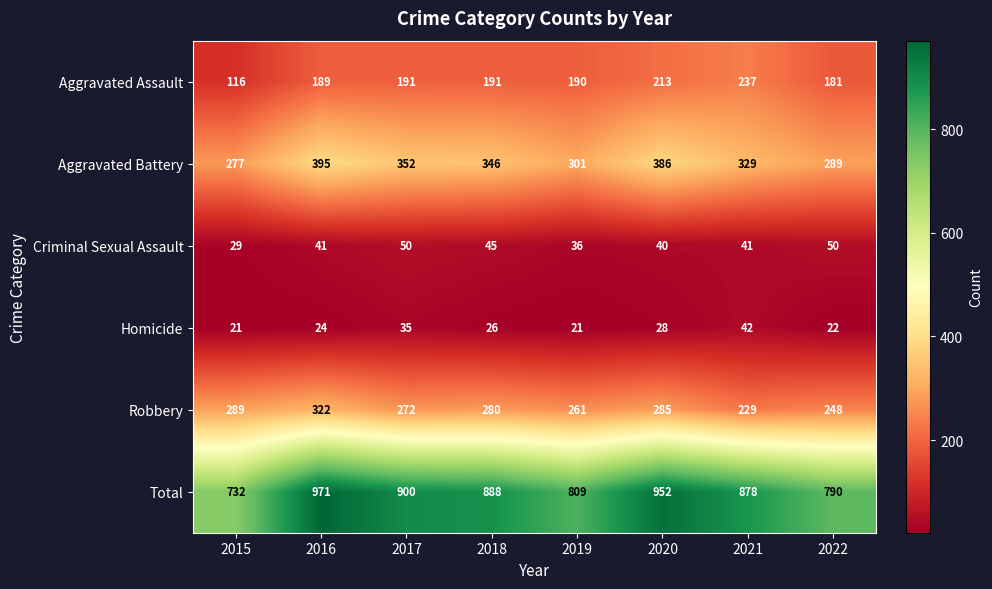

Which category has the highest value across all series?

2016